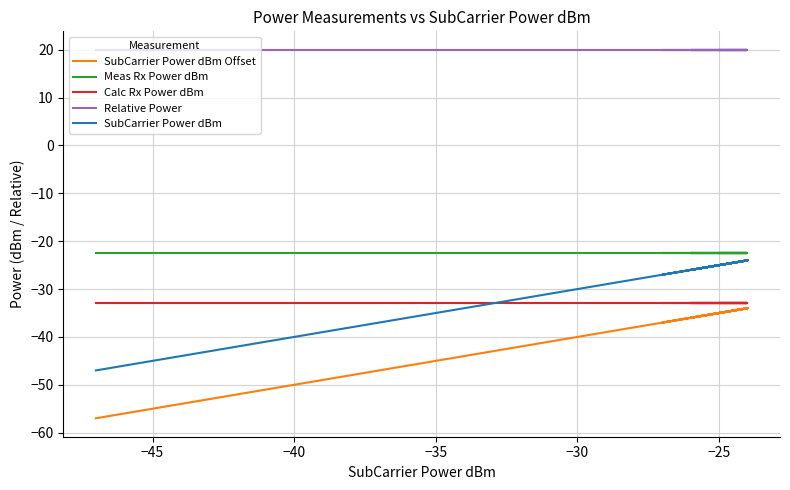

Rank the series by their maximum value, from lowest to highest.

SubCarrier Power dBm Offset, Calc Rx Power dBm, SubCarrier Power dBm, Meas Rx Power dBm, Relative Power